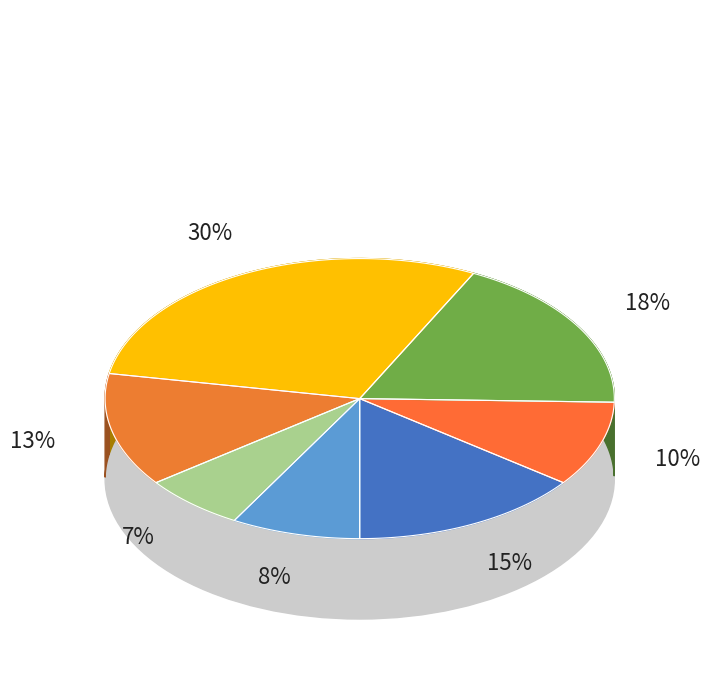

What percentage do 5 and 2 together represent?

23.0%